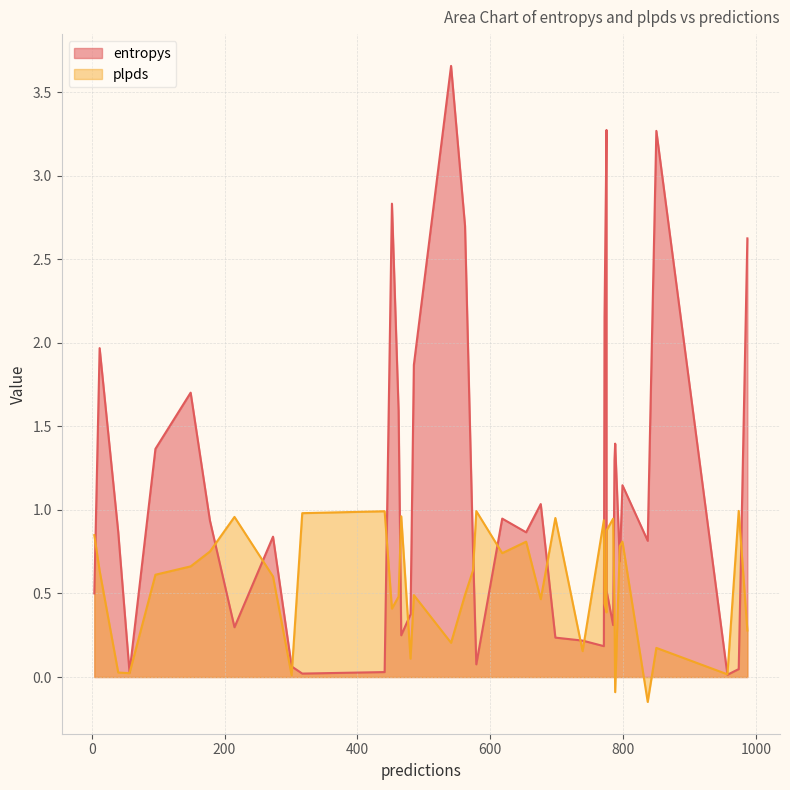

Rank the categories by entropys value from lowest to highest.

957, 317, 57, 441, 974, 301, 579, 771, 739, 698, 466, 215, 785, 480, 4, 775, 795, 574, 837, 273, 654, 40, 178, 618, 676, 799, 787, 96, 788, 462, 149, 485, 12, 772, 987, 562, 452, 850, 775, 541